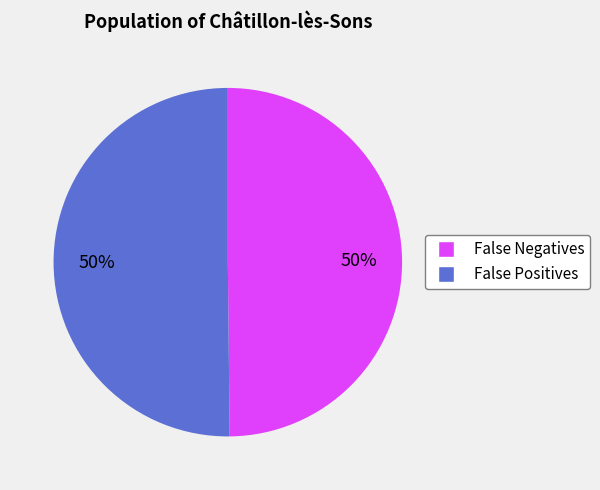

Do False Positives and False Negatives together represent more than half of the pie?

Yes